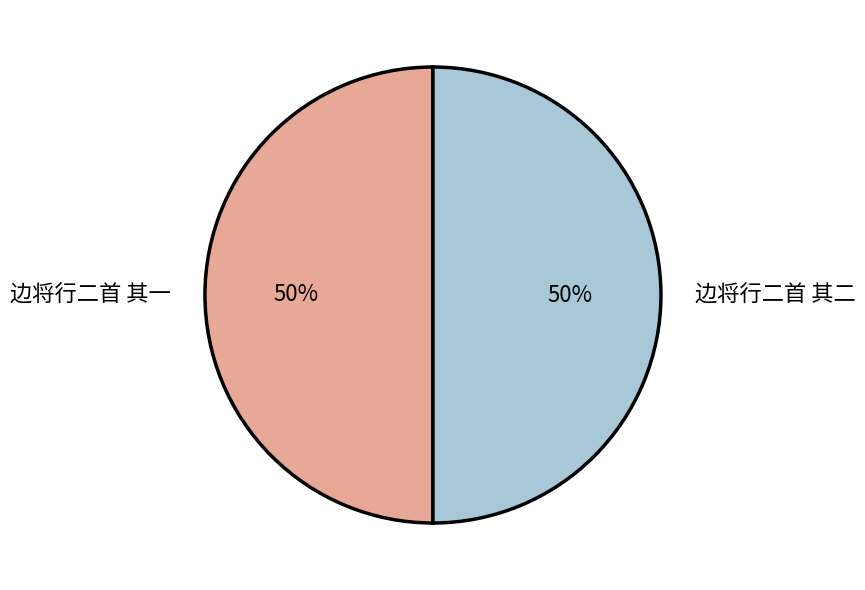

To the nearest percent, what portion does 边将行二首 其一 represent?

50%